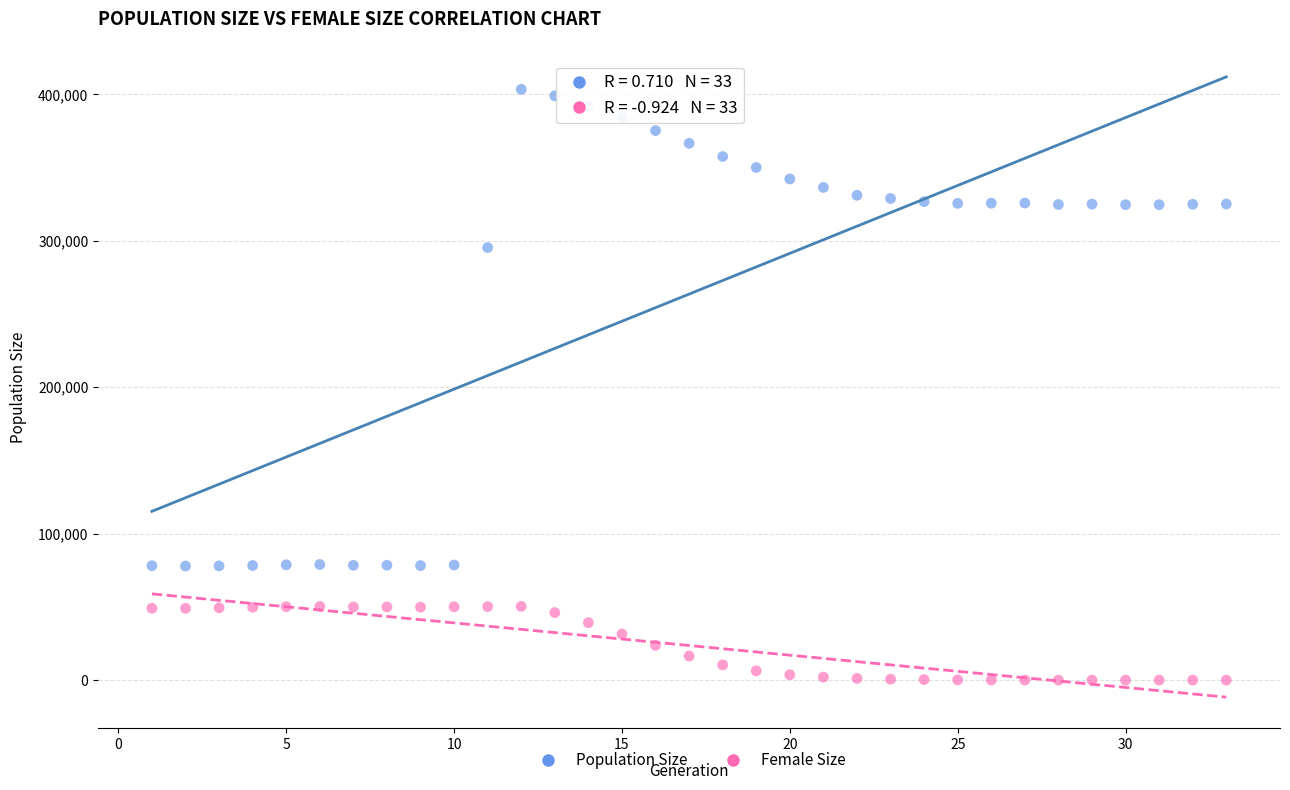

Which series has the largest Y range (max minus min)?

Population Size